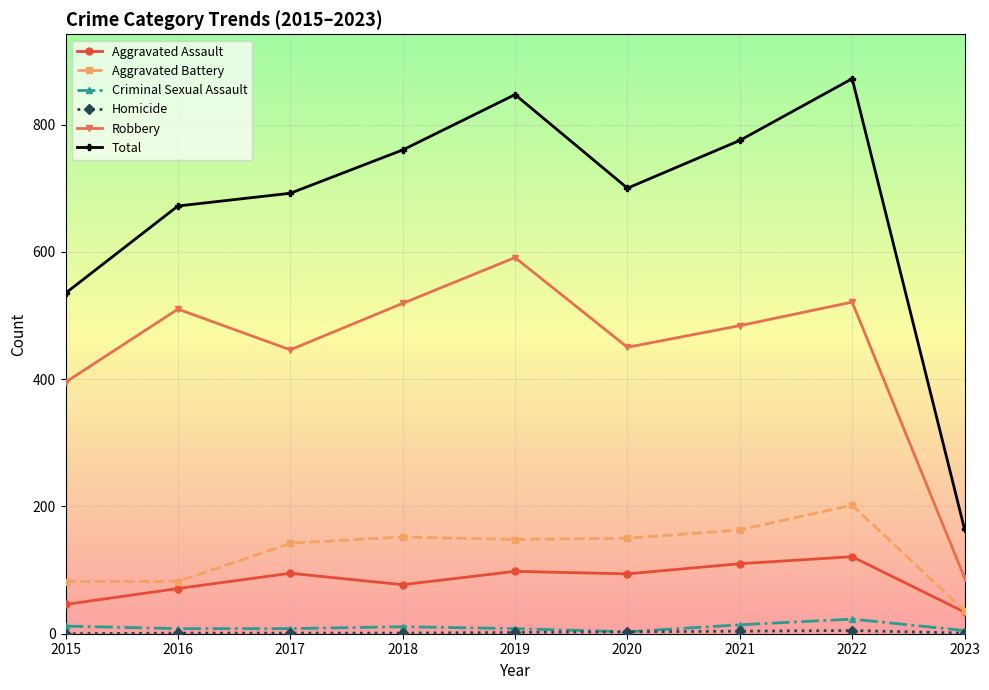

Which series has the largest range (max minus min)?

Total